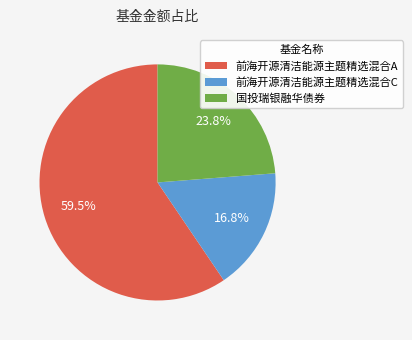

To the nearest percent, what is the average slice percentage?

33%